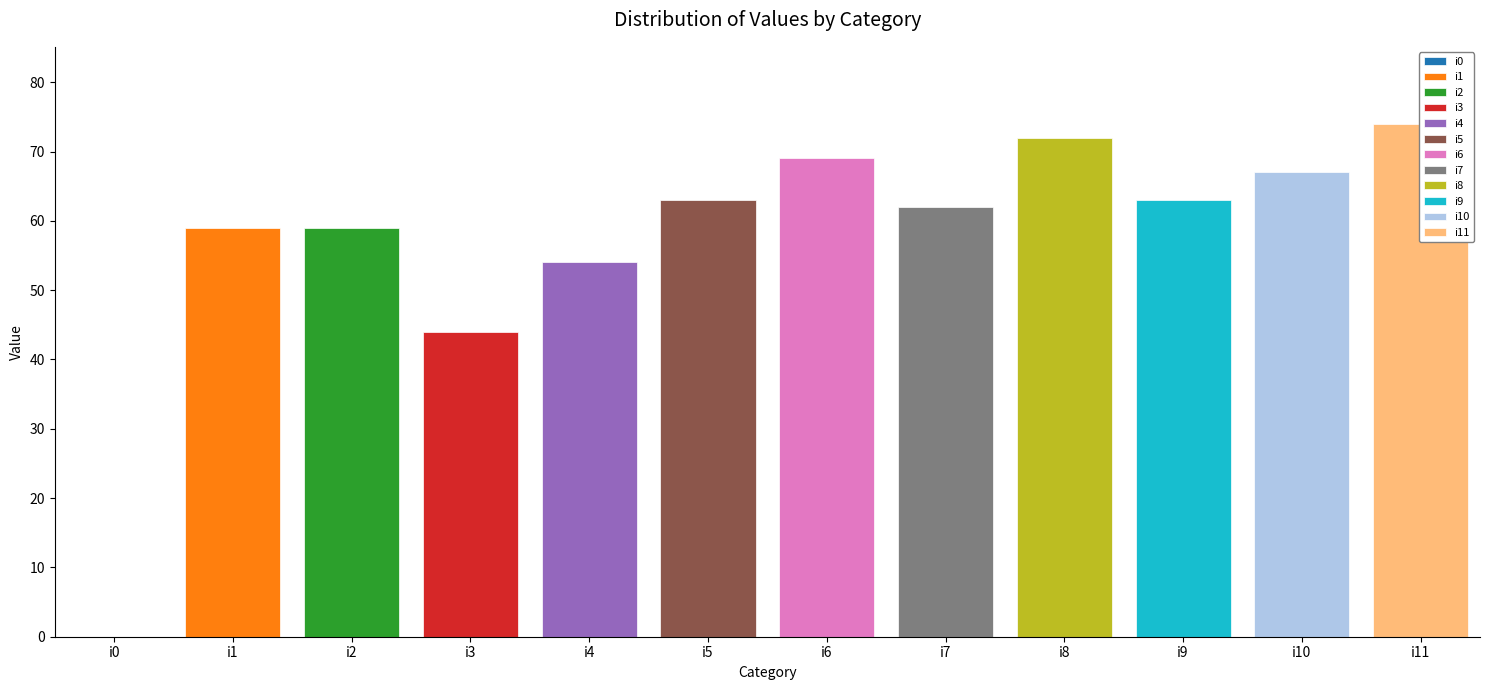

At which category does the chart reach its minimum across all series?

i0